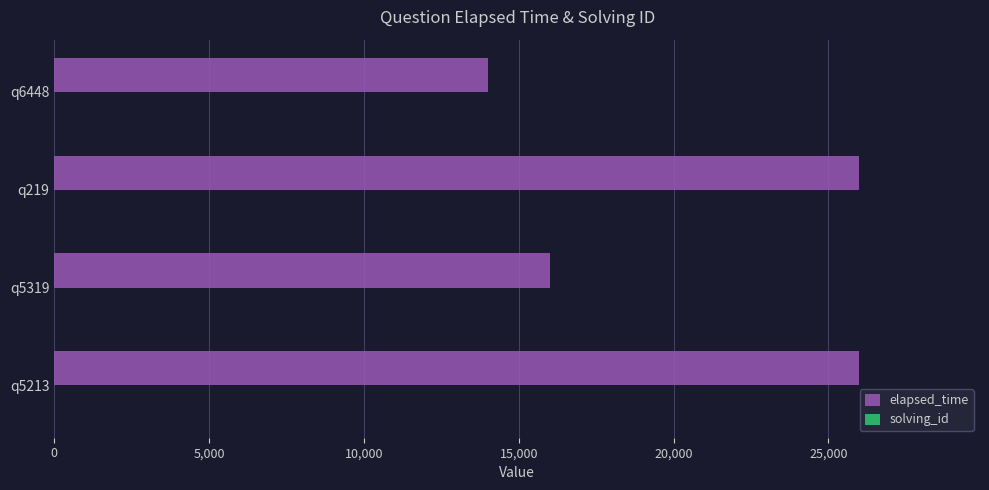

What is the greatest value displayed?

26000